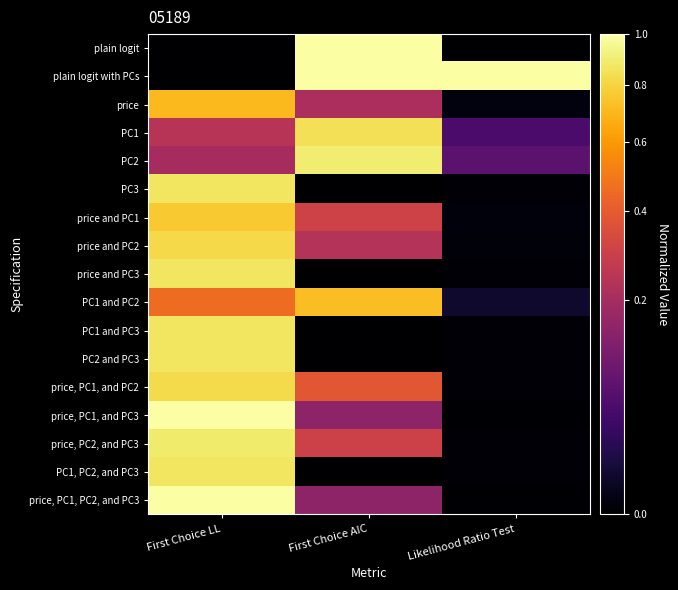

What is the greatest value displayed?

1.0